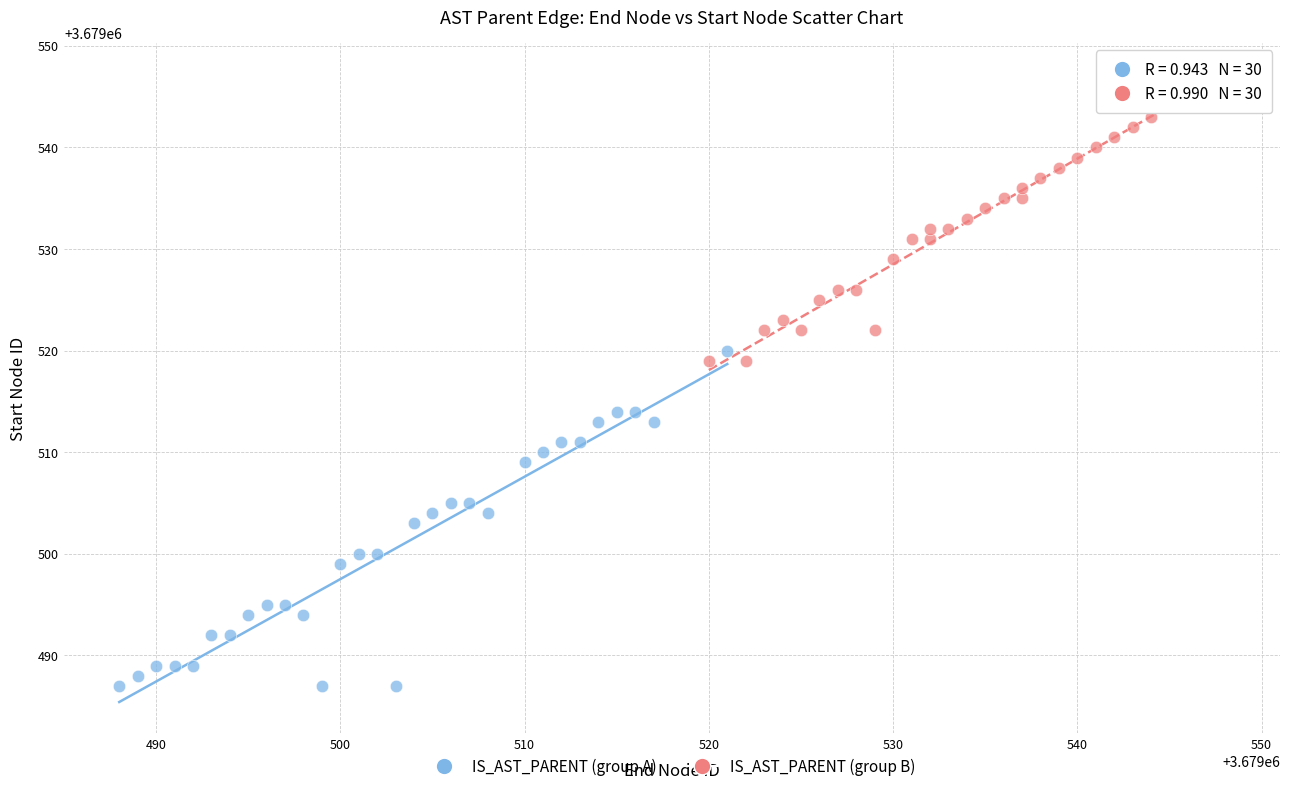

Which series reaches the maximum Y coordinate?

IS_AST_PARENT (group B)